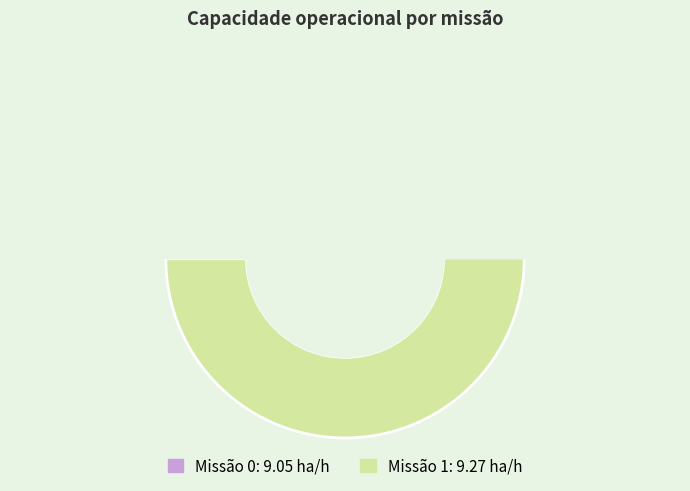

To the nearest percent, what portion does 0 represent?

49%